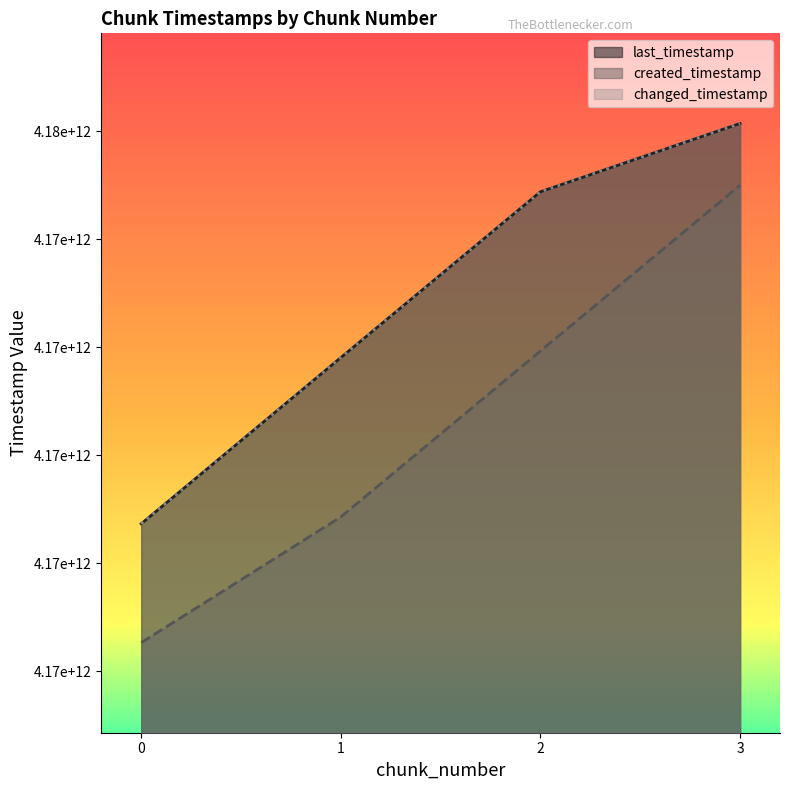

What is the sum of all created_timestamp values?

16694578562277